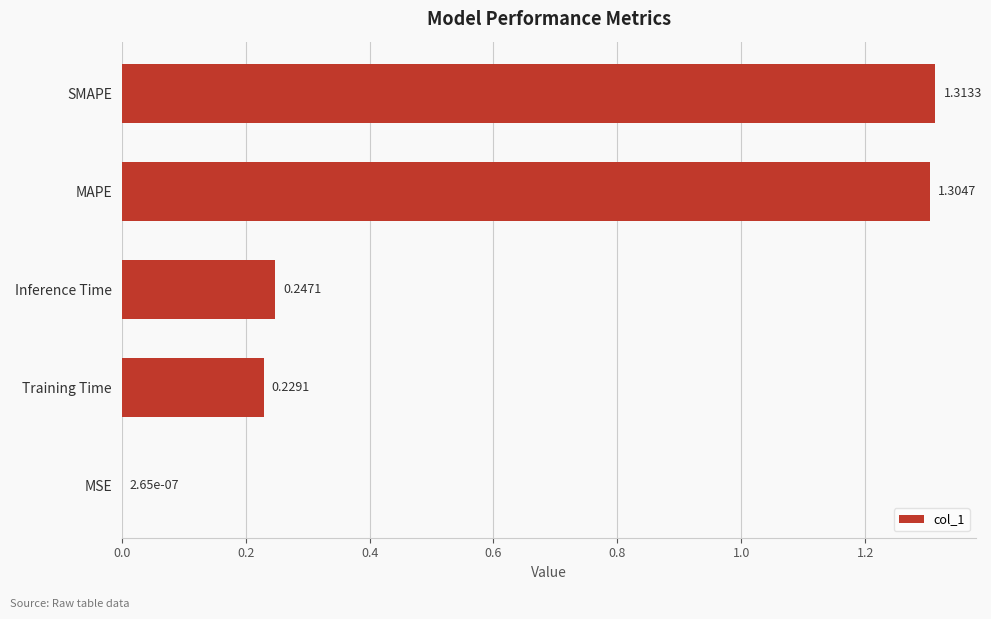

What is the sum of all values?

3.1